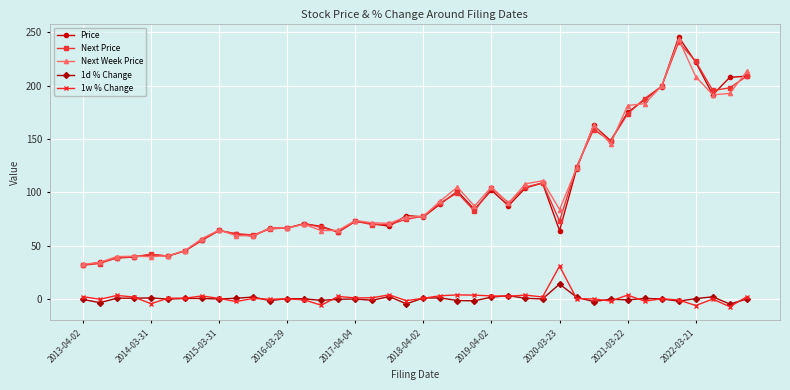

True or false: Next Price has more than 0 points higher than both neighbors.

True